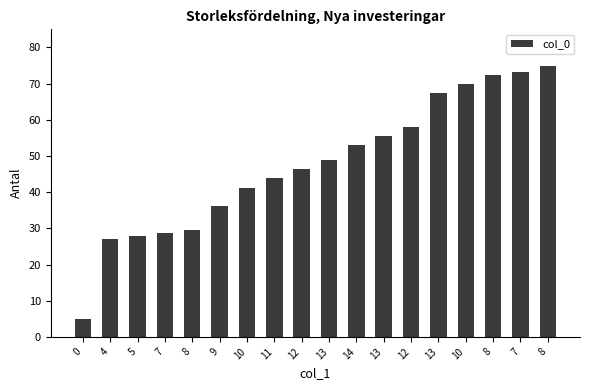

Between 13 and 10, which is larger?

13